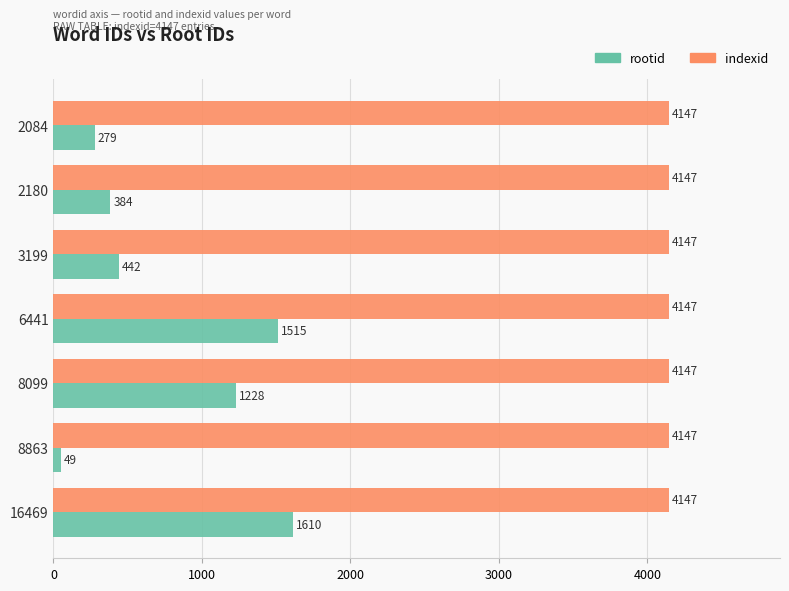

The value of rootid at 8863 is 49. True or false?

True